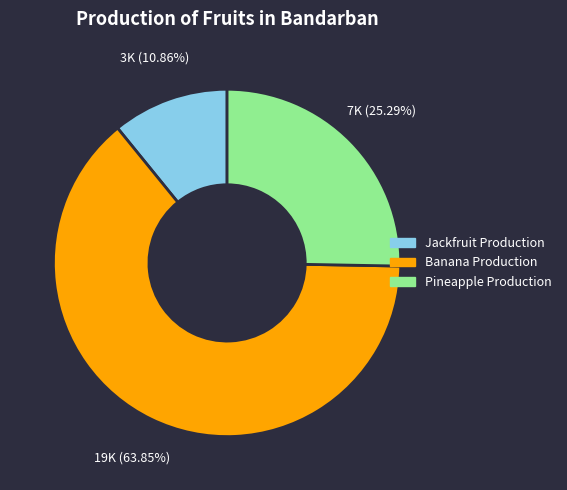

To the nearest percent, what is the difference between the largest and smallest slice percentages?

53%